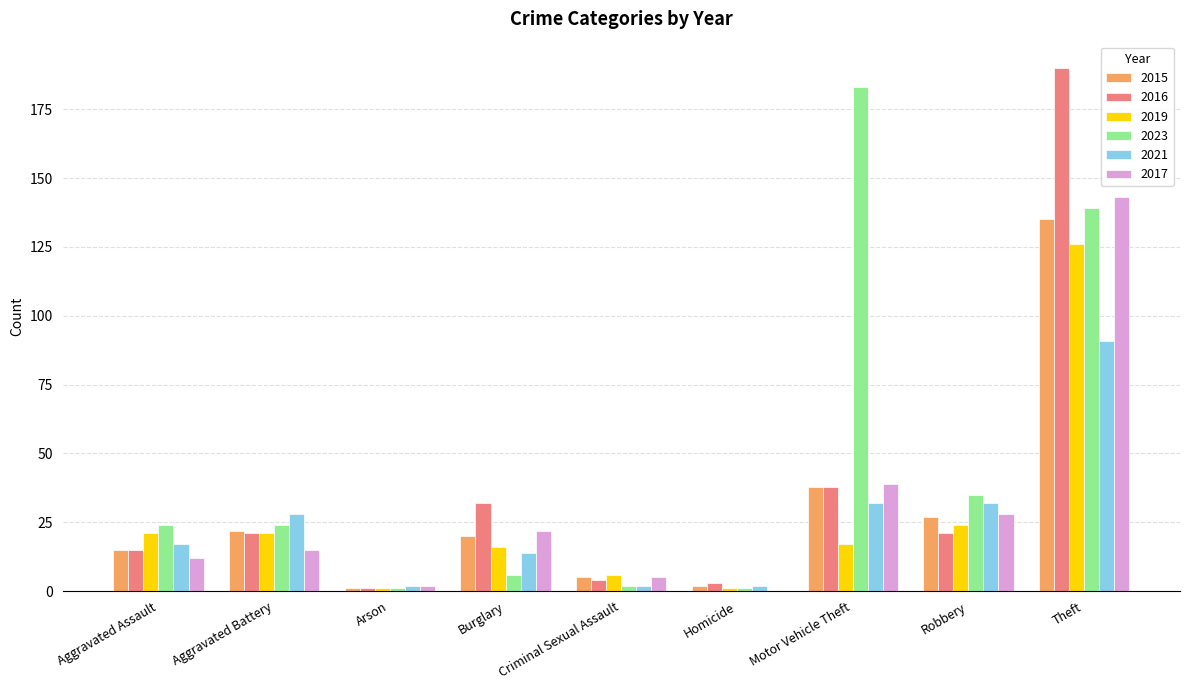

At which category does the chart reach its peak across all series?

Theft